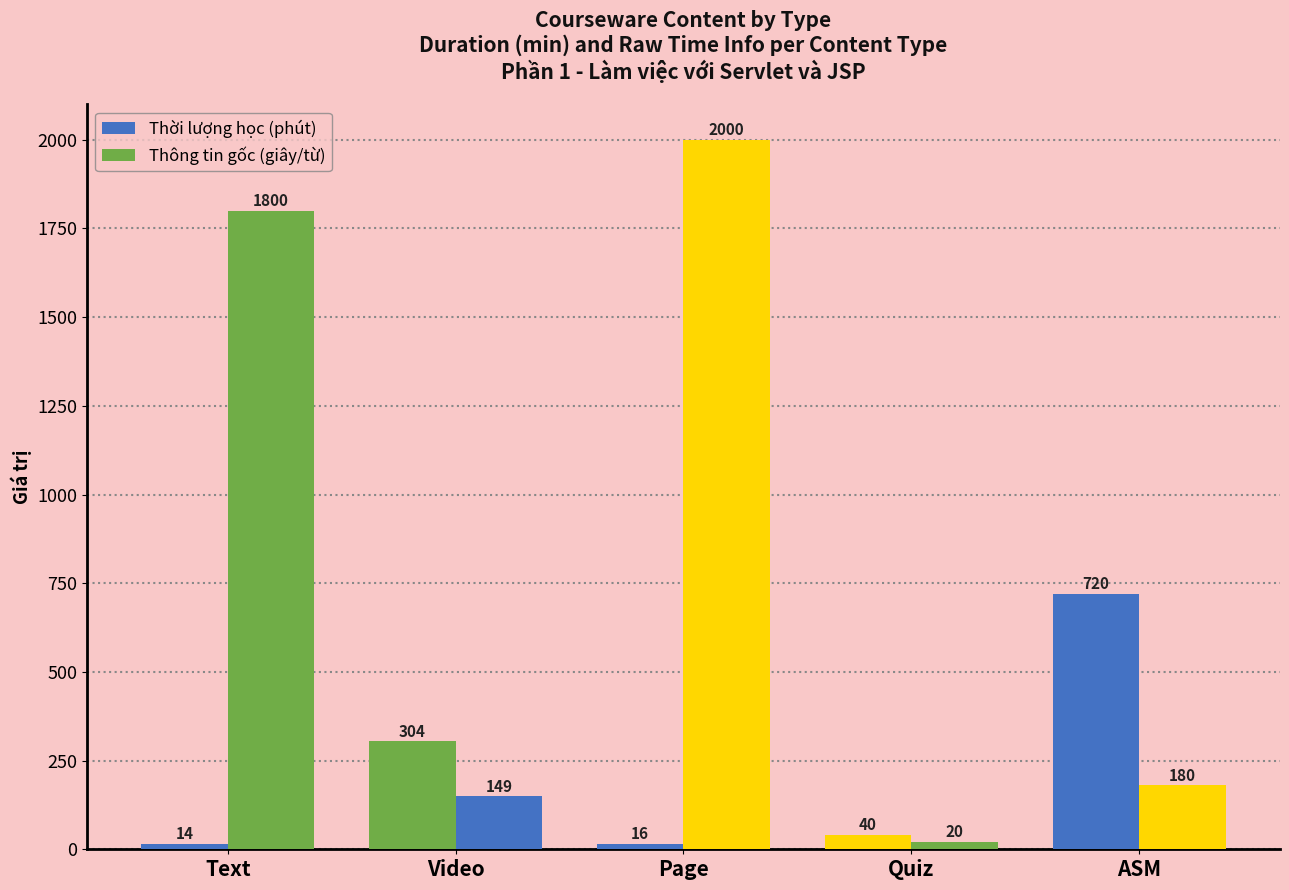

At which category is the sum across all series the highest?

Page